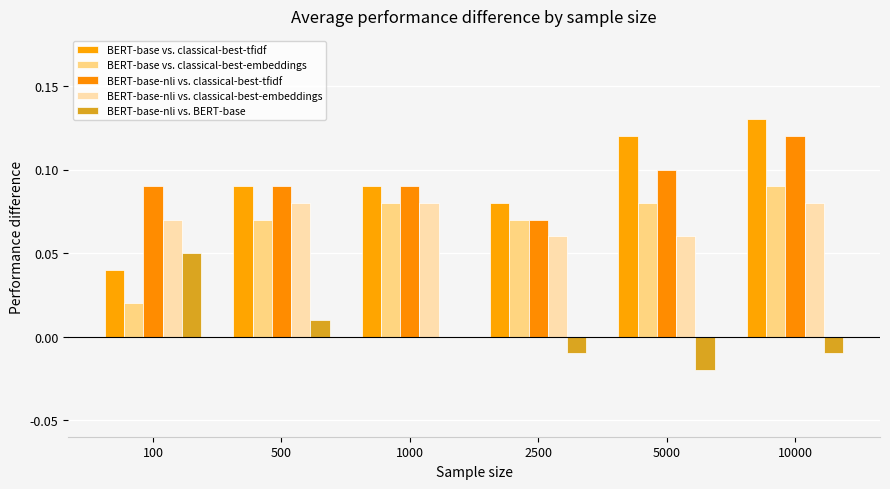

Where is BERT-base-nli vs. BERT-base nearest to the value 0?

1000